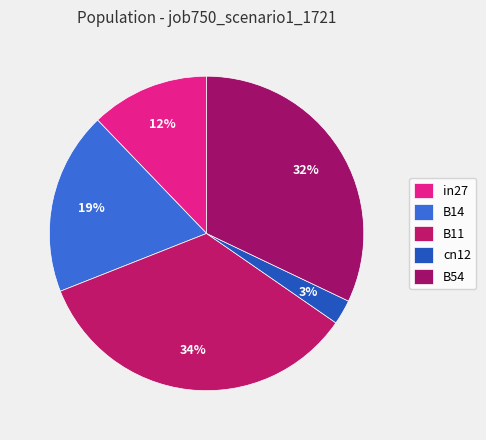

How many segments does this pie chart have?

5